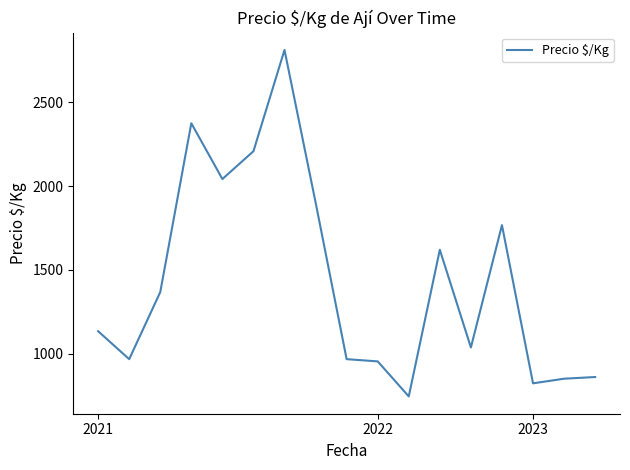

True or false: the data has more than 2 interior local peaks.

True